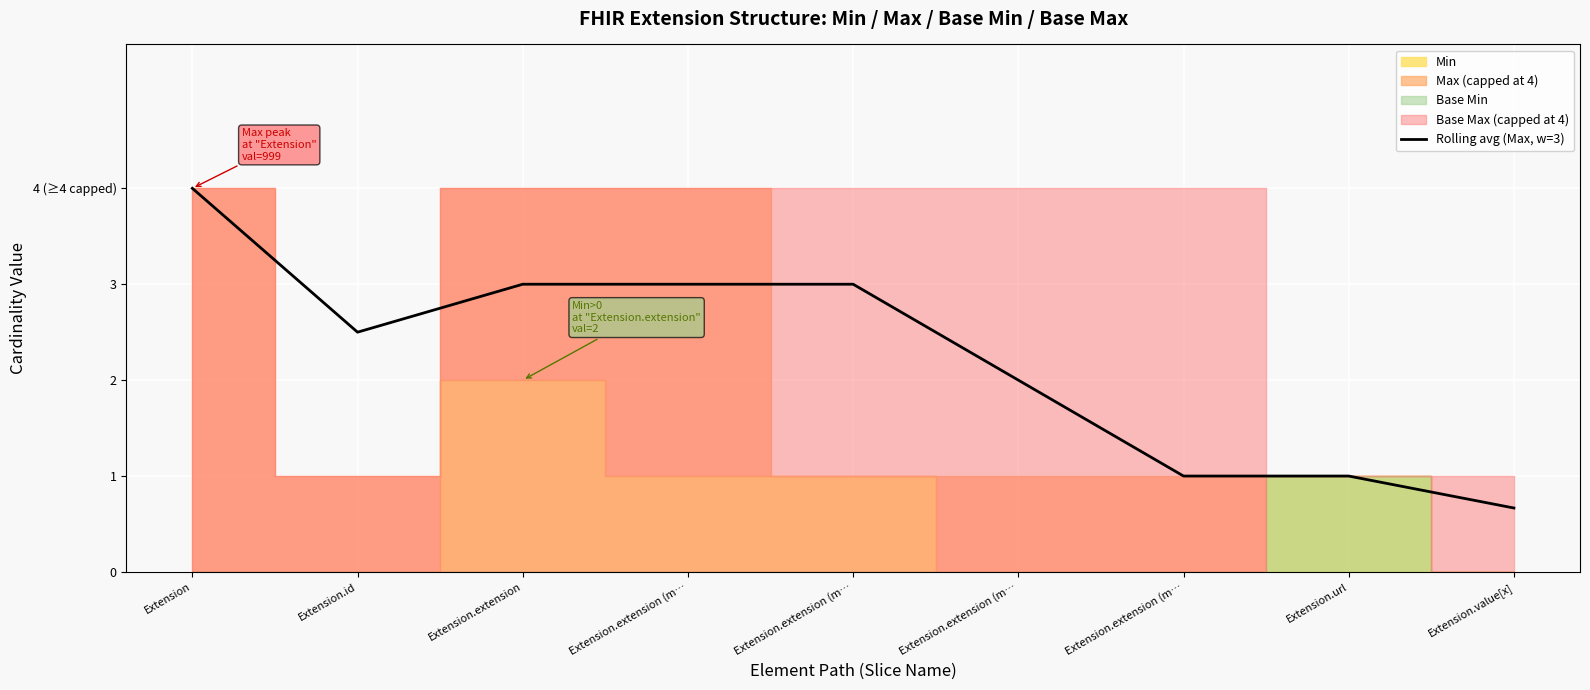

Rank the categories by value from highest to lowest.

Extension, Extension.extension, Extension.extension (m…, Extension.extension (m…, Extension.id, Extension.extension (m…, Extension.extension (m…, Extension.url, Extension.value[x]